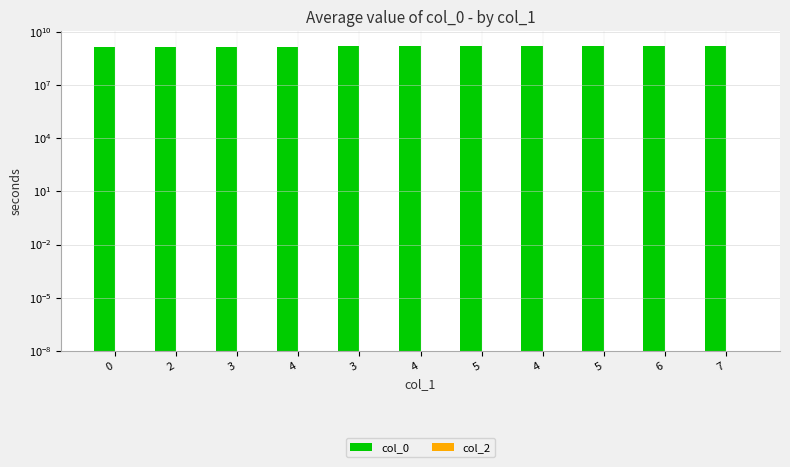

Which has a higher value, 3 or 5?

5